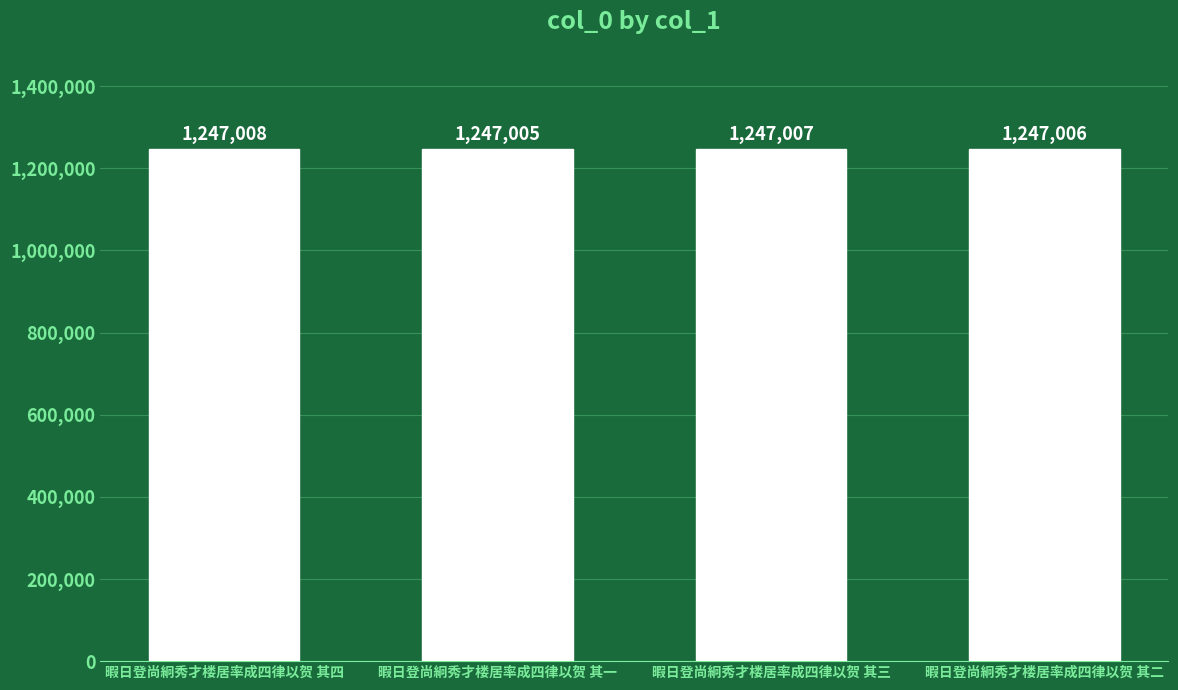

At which category does the chart reach its peak across all series?

暇日登尚絅秀才楼居率成四律以贺 其四